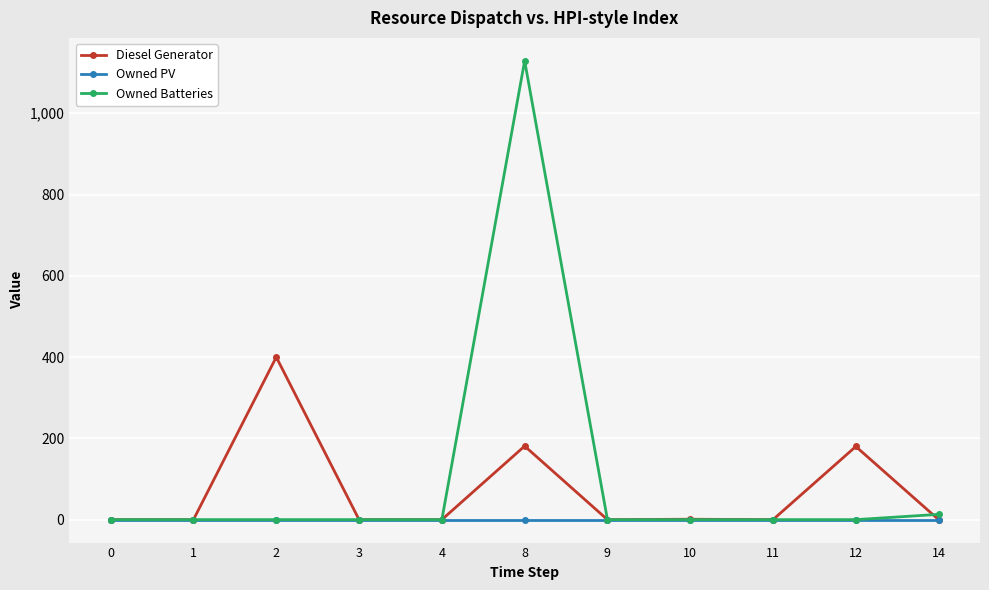

At which category does the chart reach its peak across all series?

8